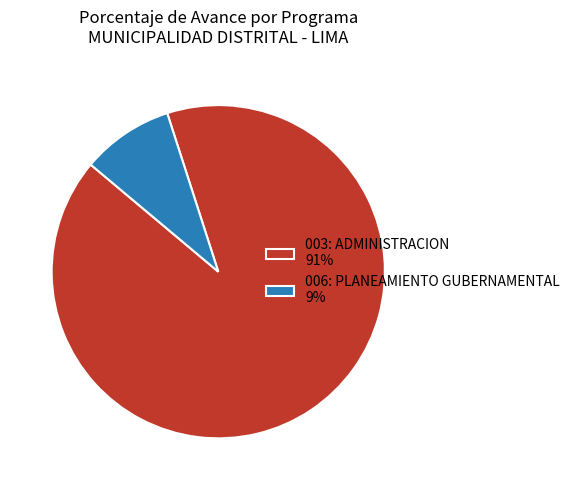

Which slice is the largest?

003: ADMINISTRACION